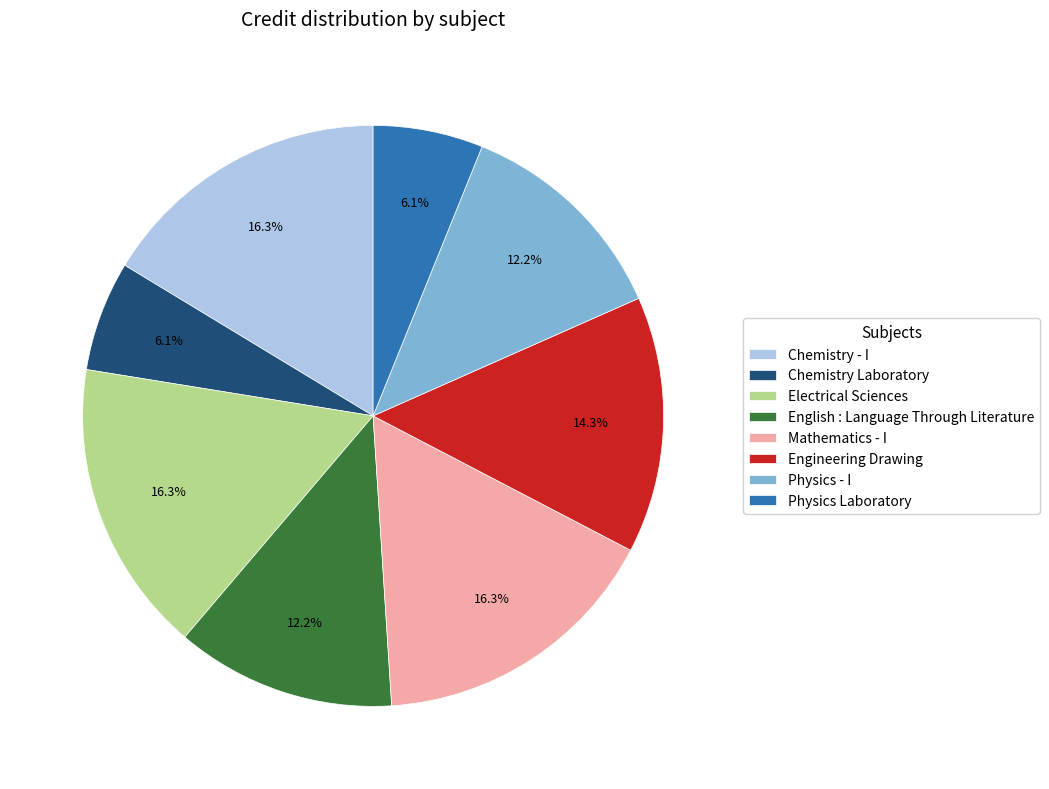

Is Chemistry Laboratory the majority of the pie?

No